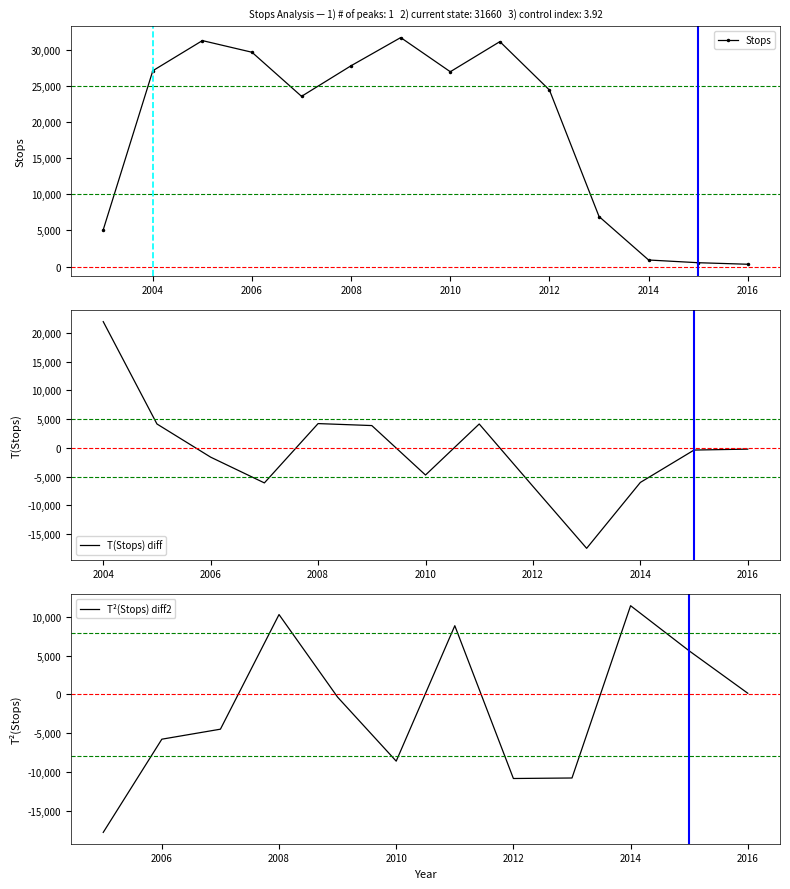

The value at 2005 is 31242. True or false?

True